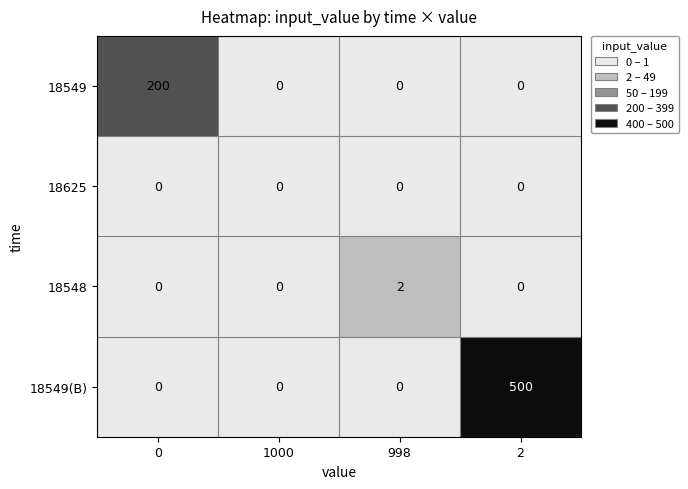

How many distinct data groups are displayed?

4